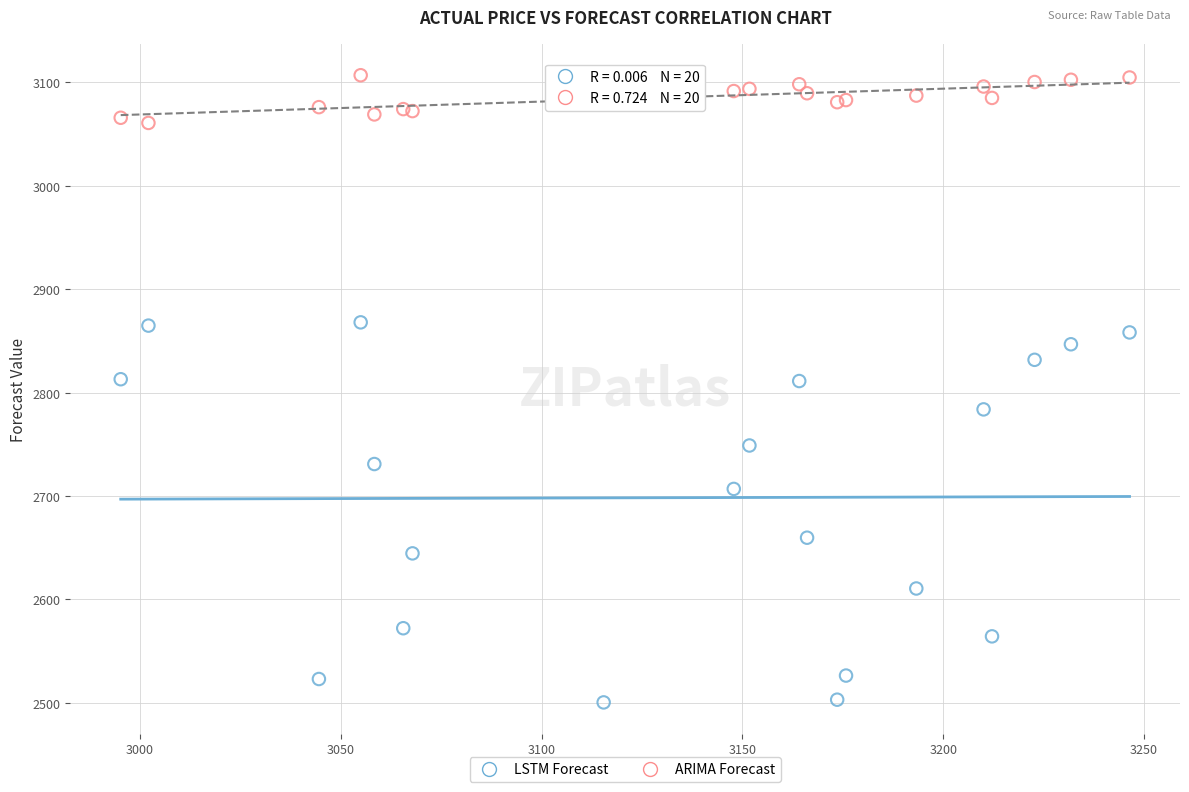

Which series reaches the minimum Y coordinate?

LSTM Forecast